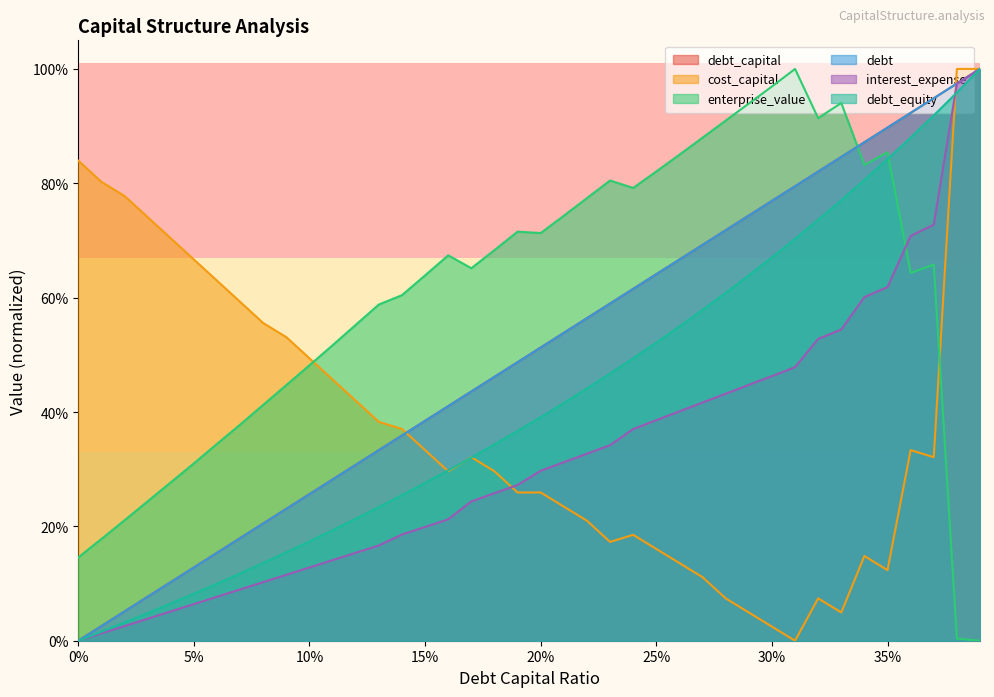

How many interior local peaks does the cost_capital series have?

5